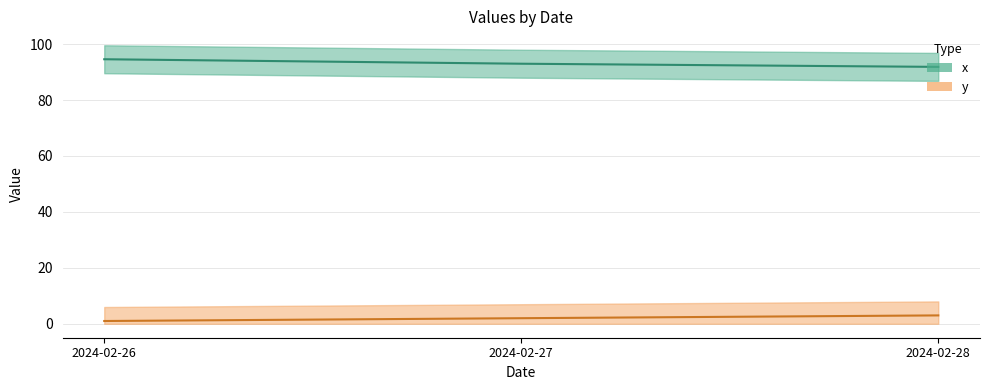

What is the difference between the highest and lowest values at 2024-02-27?

91.0